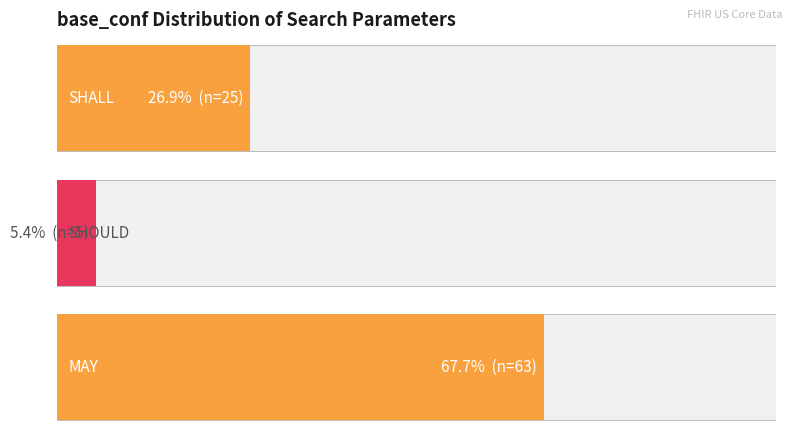

Which category has the lowest value in the SHALL series?

SHALL